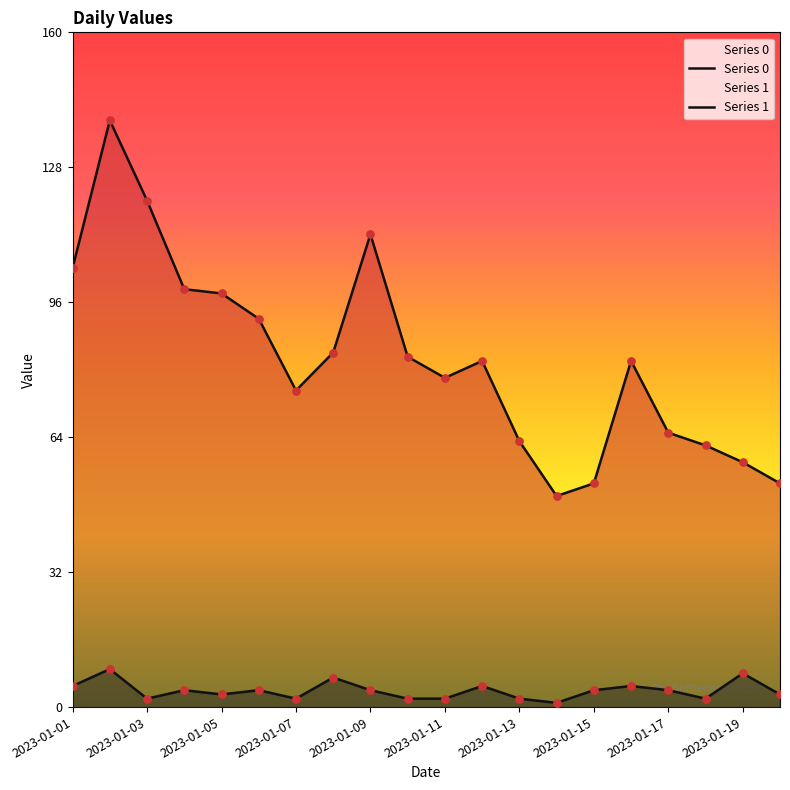

Which series has the largest total across all categories?

Series 0